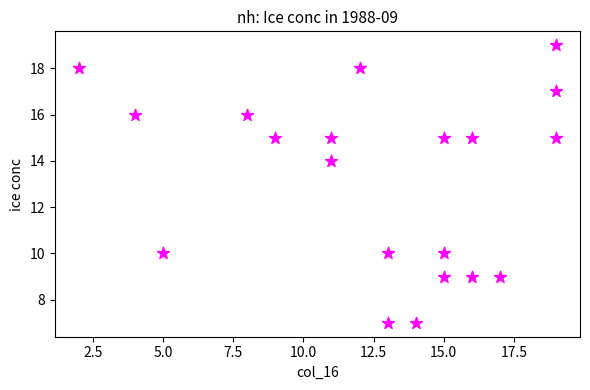

What is the range of Y values (max minus min)?

12